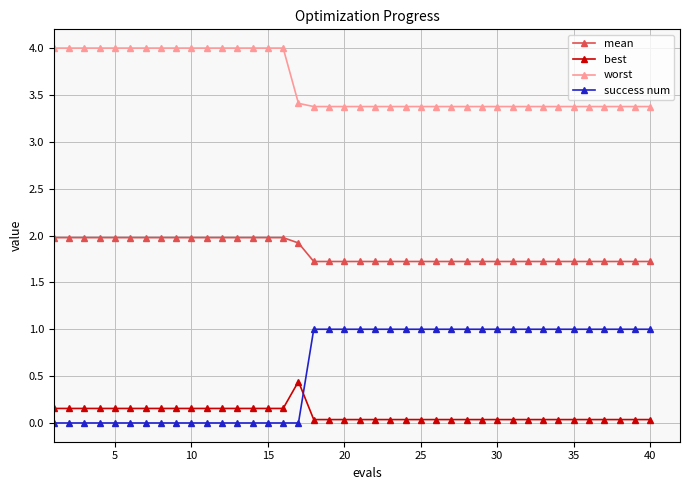

Which series has the largest total across all categories?

worst